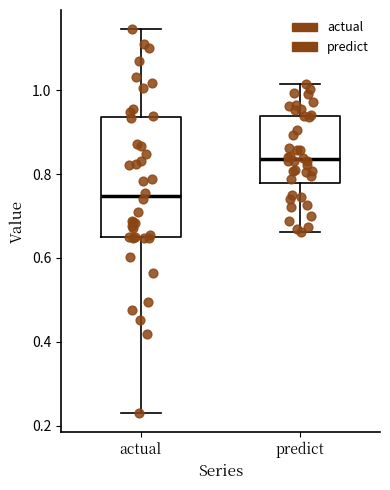

Which box has the highest median line?

predict